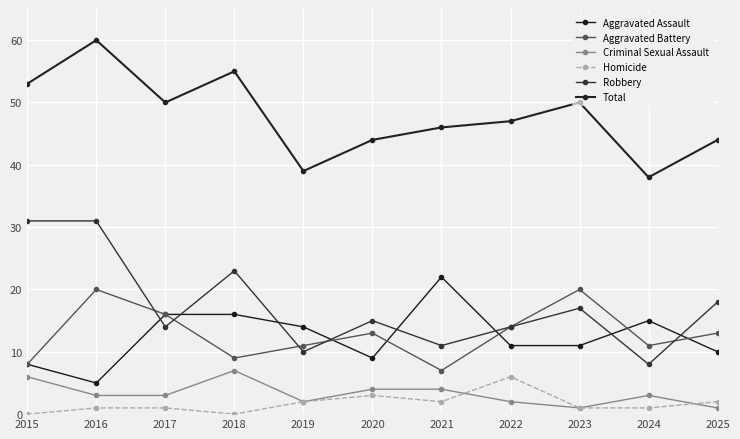

At which category does Aggravated Battery reach its first local valley?

2018